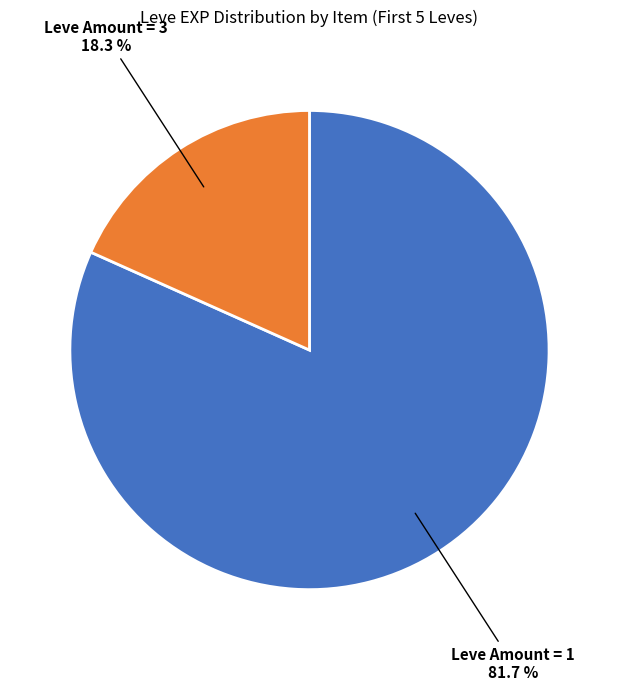

How many segments does this pie chart have?

2